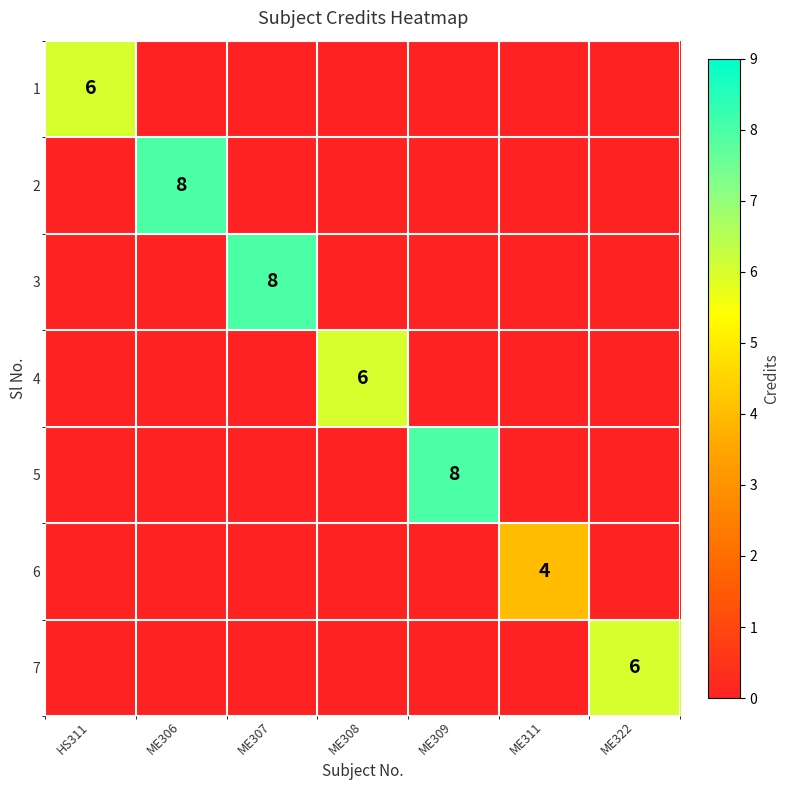

Rank the series by their maximum value, from highest to lowest.

2, 3, 5, 1, 4, 7, 6